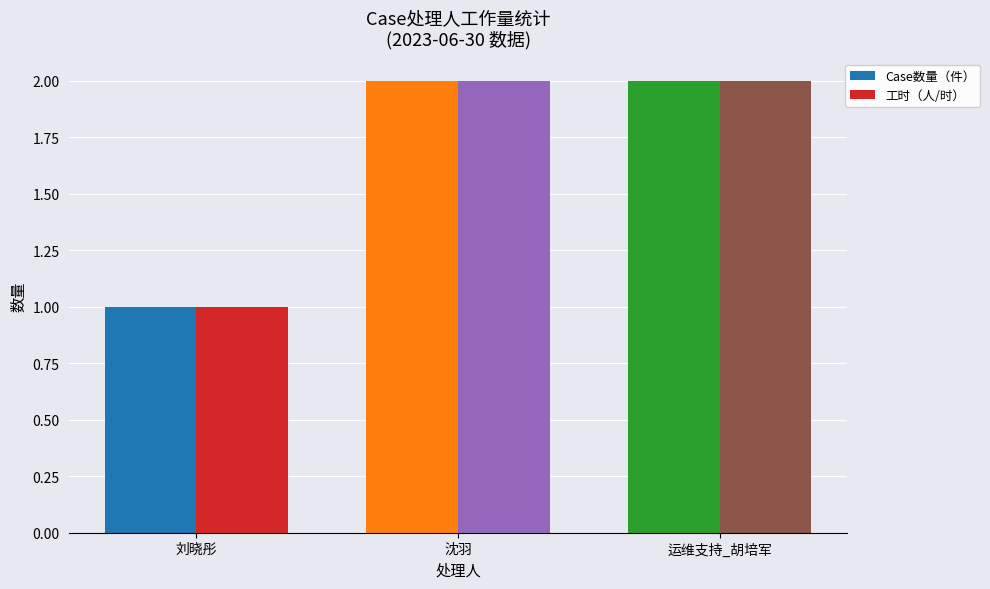

What is the greatest value displayed?

2